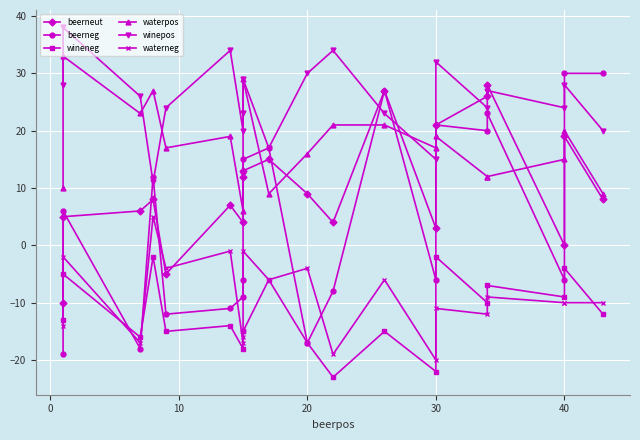

Which series has the largest total across all categories?

winepos